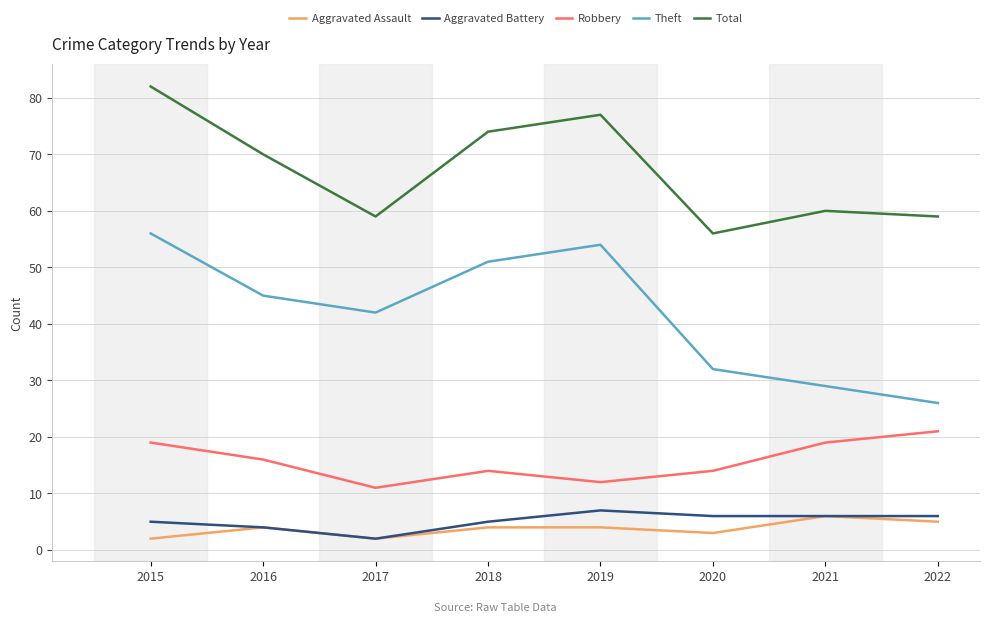

Between 2018 and 2020, which series saw the biggest shift?

Theft